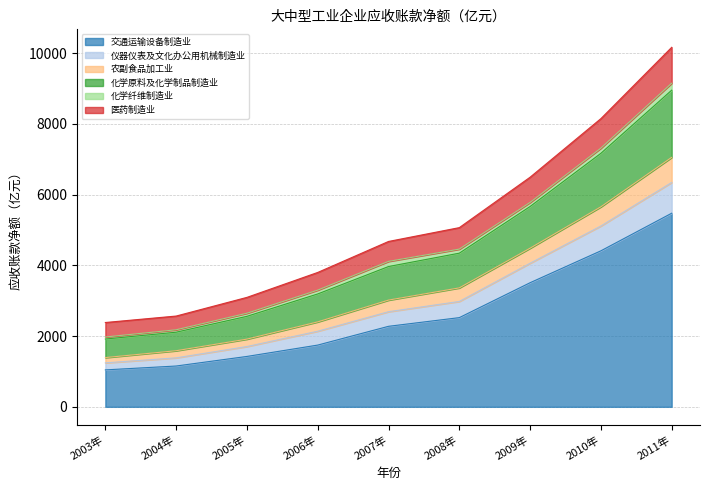

True or false: 农副食品加工业 and 医药制造业 cross at least once.

False